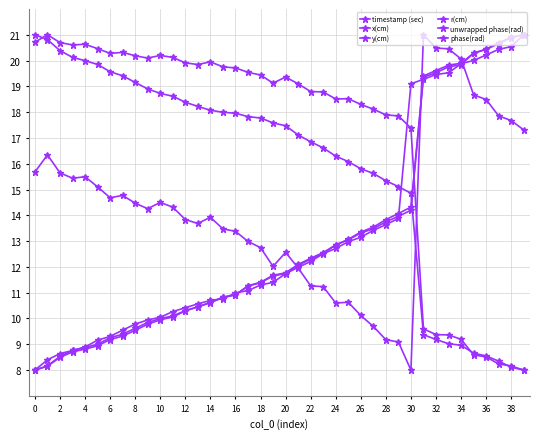

How many lines are shown in the chart?

6